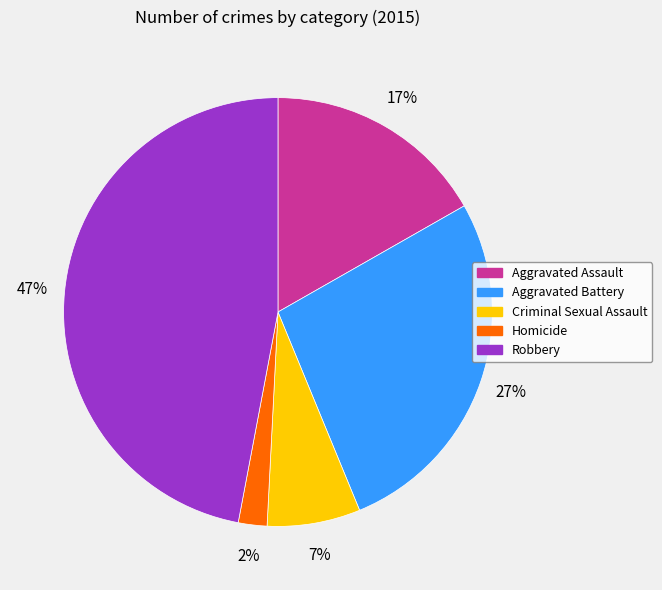

Rank the categories by value from highest to lowest.

Robbery, Aggravated Battery, Aggravated Assault, Criminal Sexual Assault, Homicide